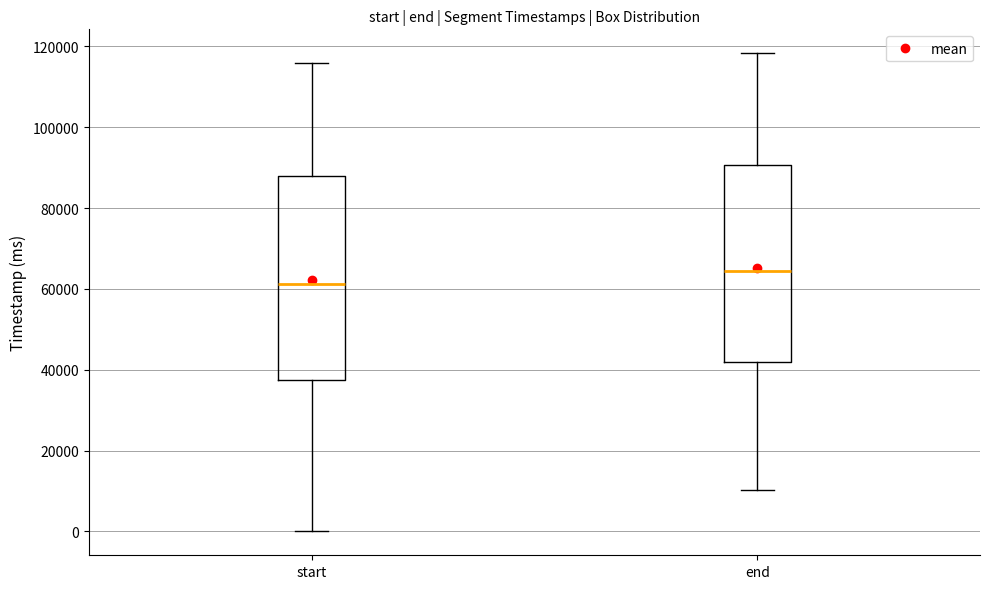

Which box has the highest median line?

end